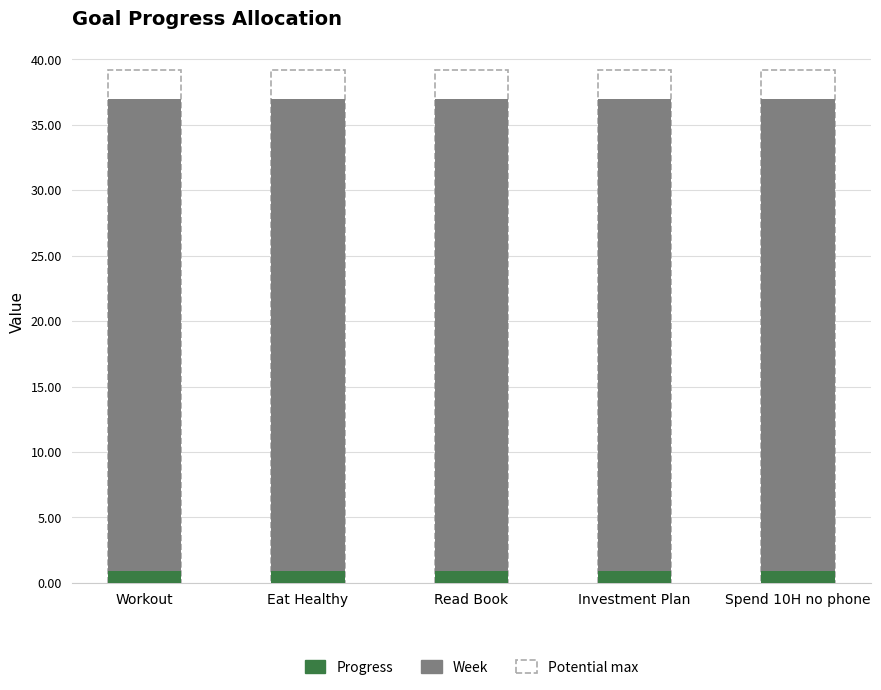

What is the minimum value for Progress?

0.9